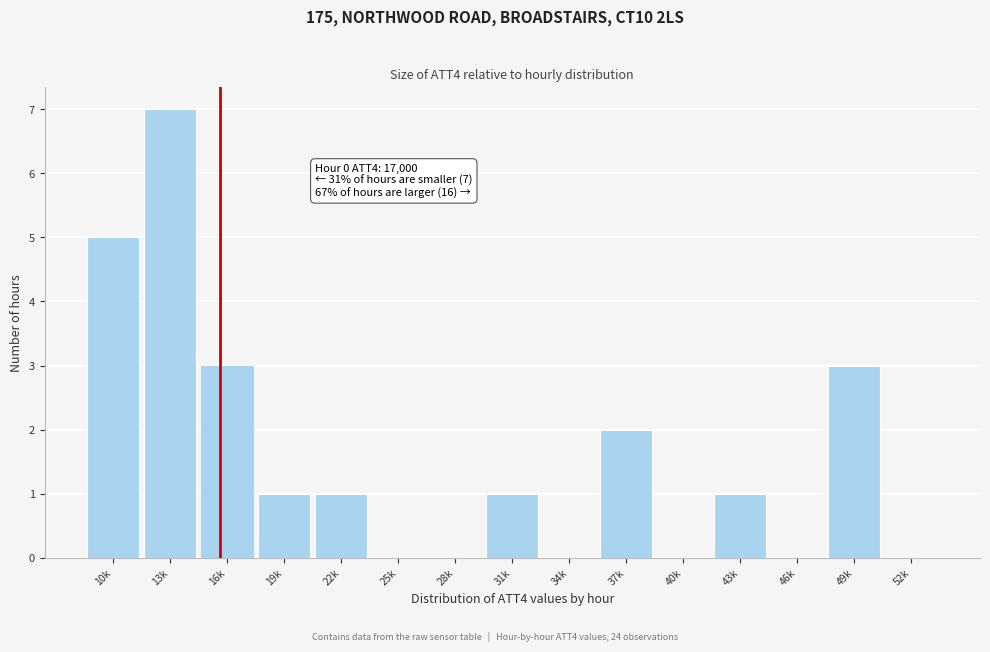

Reading left to right, list all the values displayed in this chart.

10k=5	13k=7	16k=3	19k=1	22k=1	25k=0	28k=0	31k=1	34k=0	37k=2	40k=0	43k=1	46k=0	49k=3	52k=0